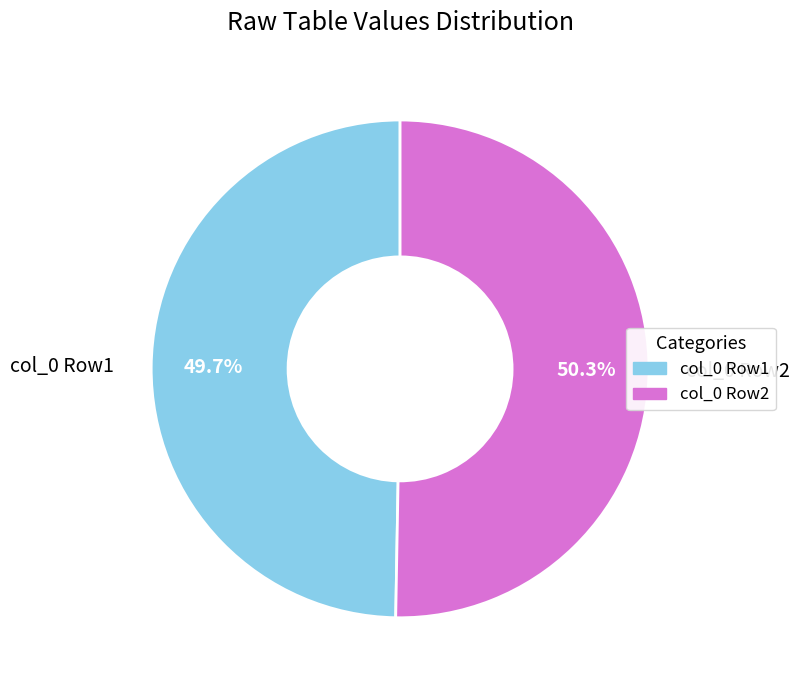

What is the largest slice in the pie chart?

col_0 Row2